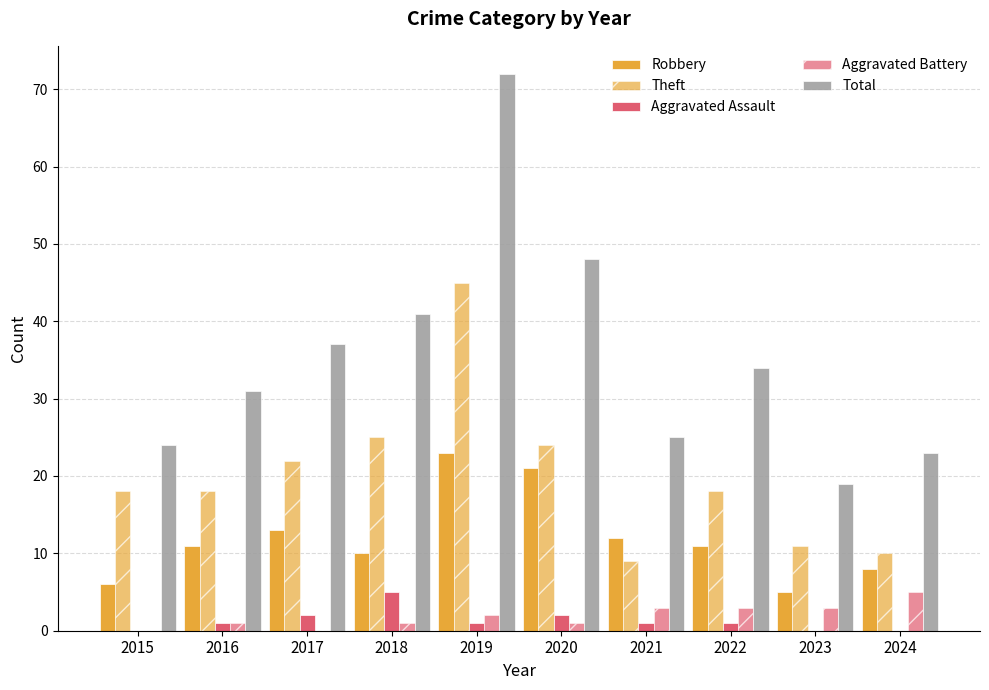

Count the number of categories in the chart.

10